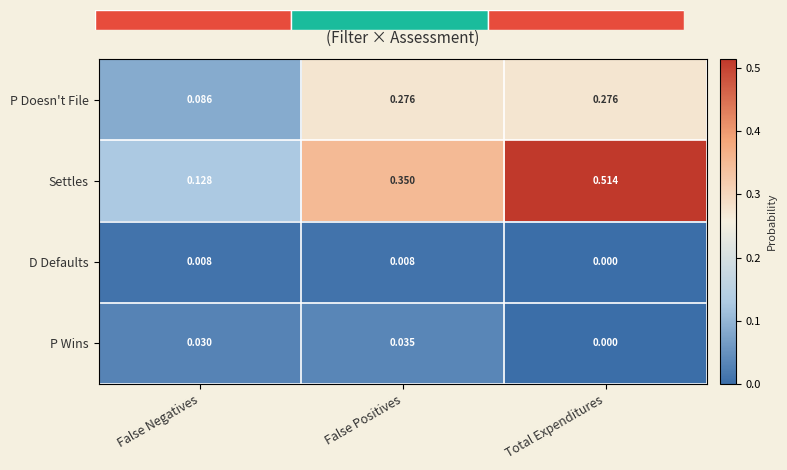

Reading left to right, transcribe all the data shown in this chart.

P Doesn't File: False Negatives=0.1	False Positives=0.3	Total Expenditures=0.3
Settles: False Negatives=0.1	False Positives=0.3	Total Expenditures=0.5
D Defaults: False Negatives=0.0	False Positives=0.0	Total Expenditures=0.0
P Wins: False Negatives=0.0	False Positives=0.0	Total Expenditures=0.0